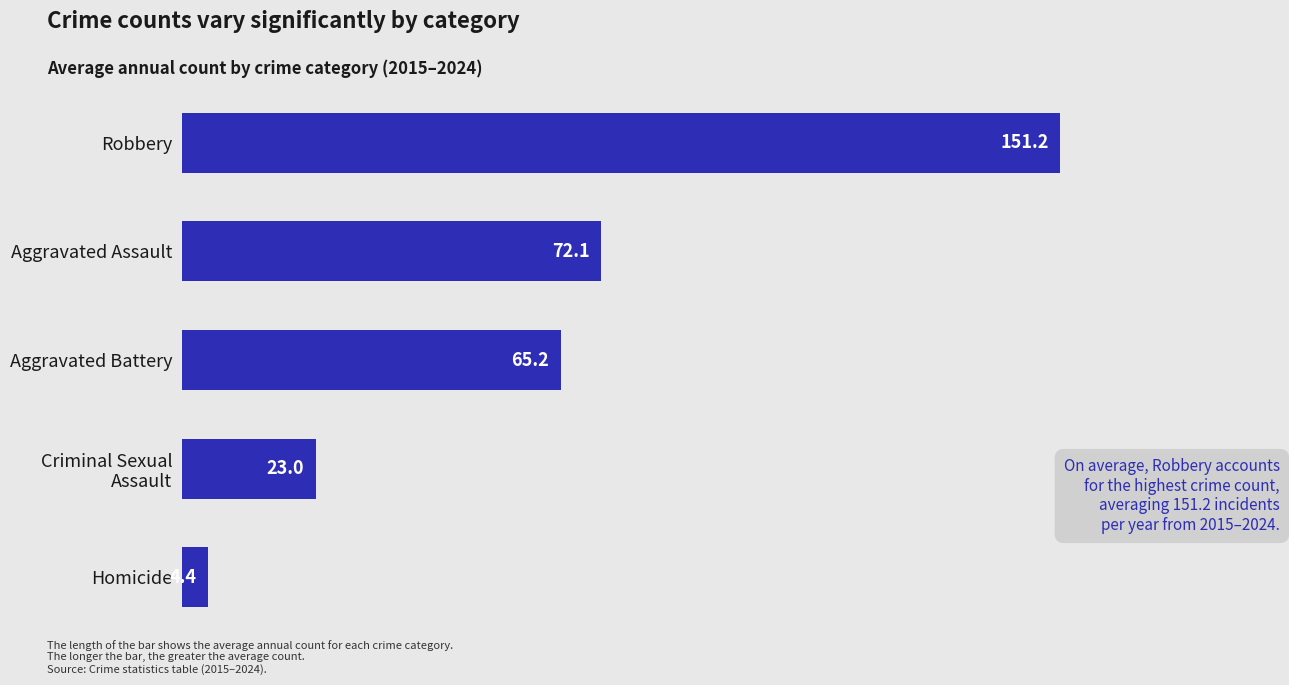

What is the change in value from Aggravated Assault to Aggravated Battery?

-6.9